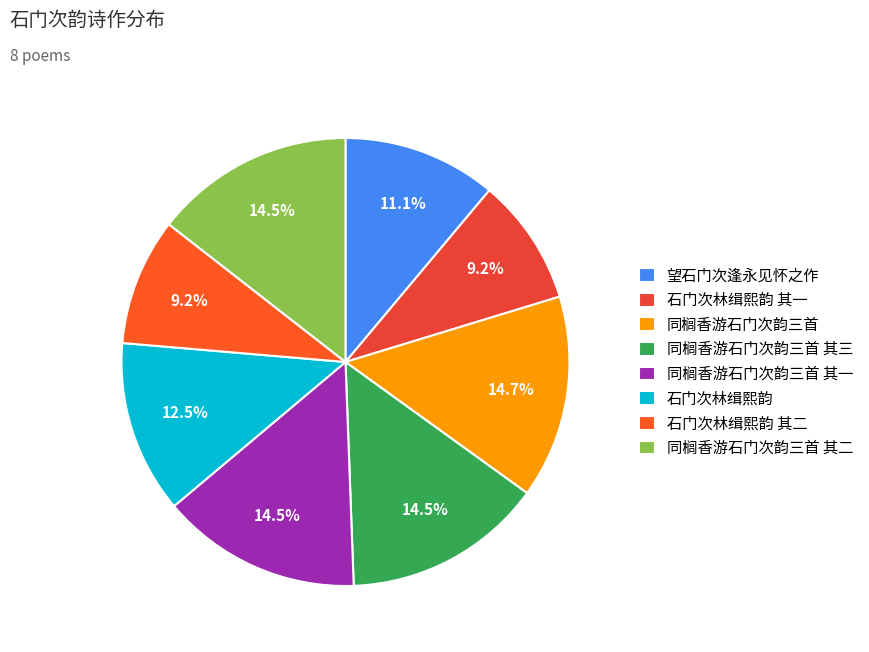

Is it true that 石门次林缉熙韵 is 19% of the pie?

False